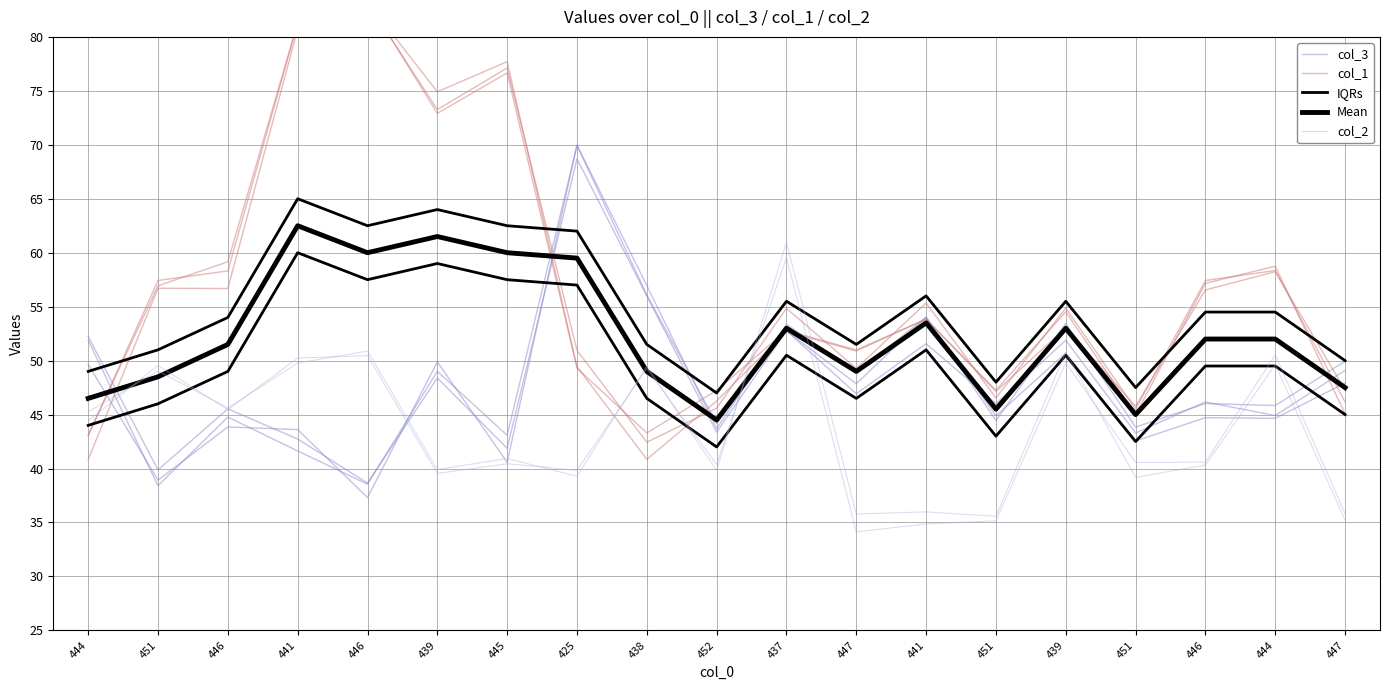

What is the approximate value of col_2 at 438?

49.5